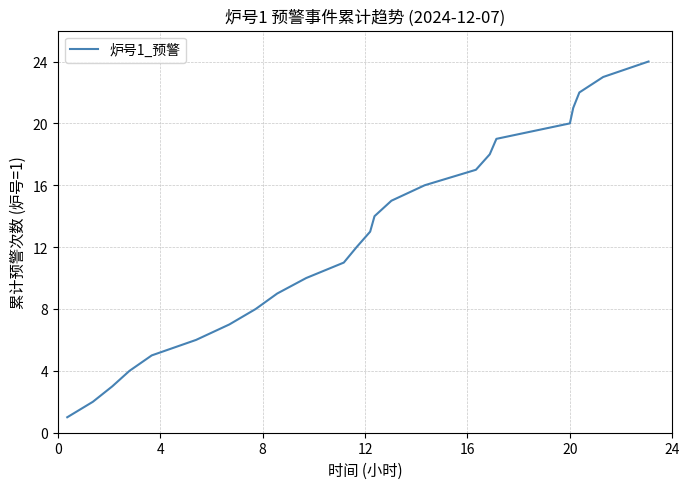

What is the greatest value displayed?

24